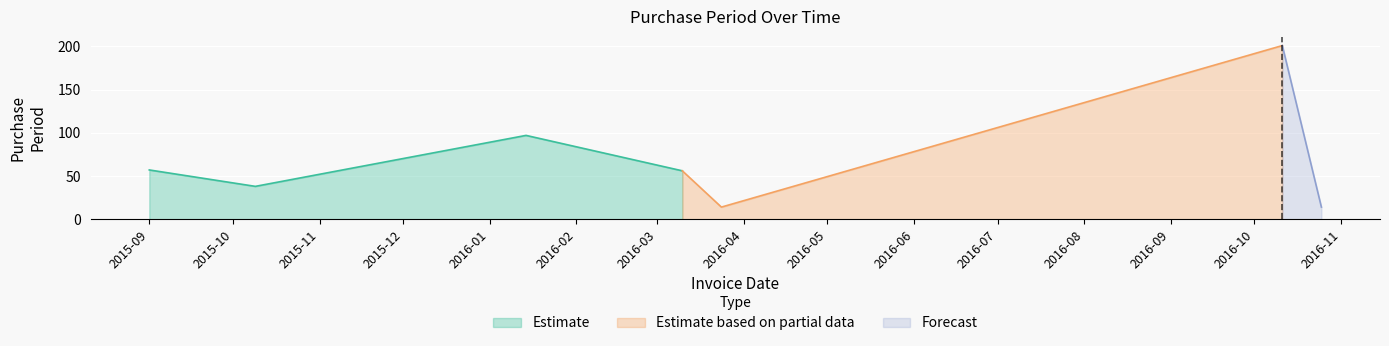

Rank the categories by value from highest to lowest.

2016-10-11, 2016-01-14, 2015-09-01, 2016-03-10, 2015-10-09, 2016-03-24, 2016-10-25